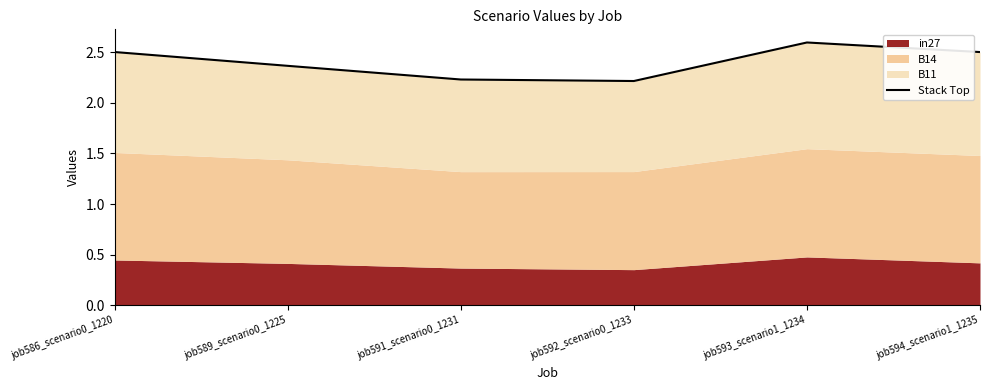

What is the approximate value at job589_scenario0_1225?

2.4